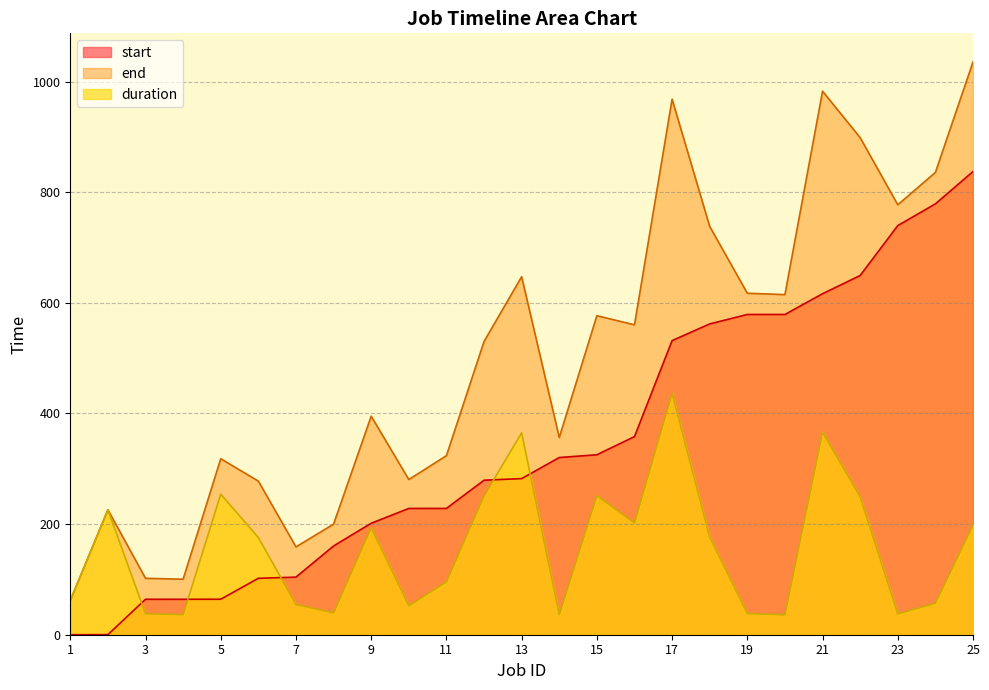

Which has a higher value, 16 or 11?

16